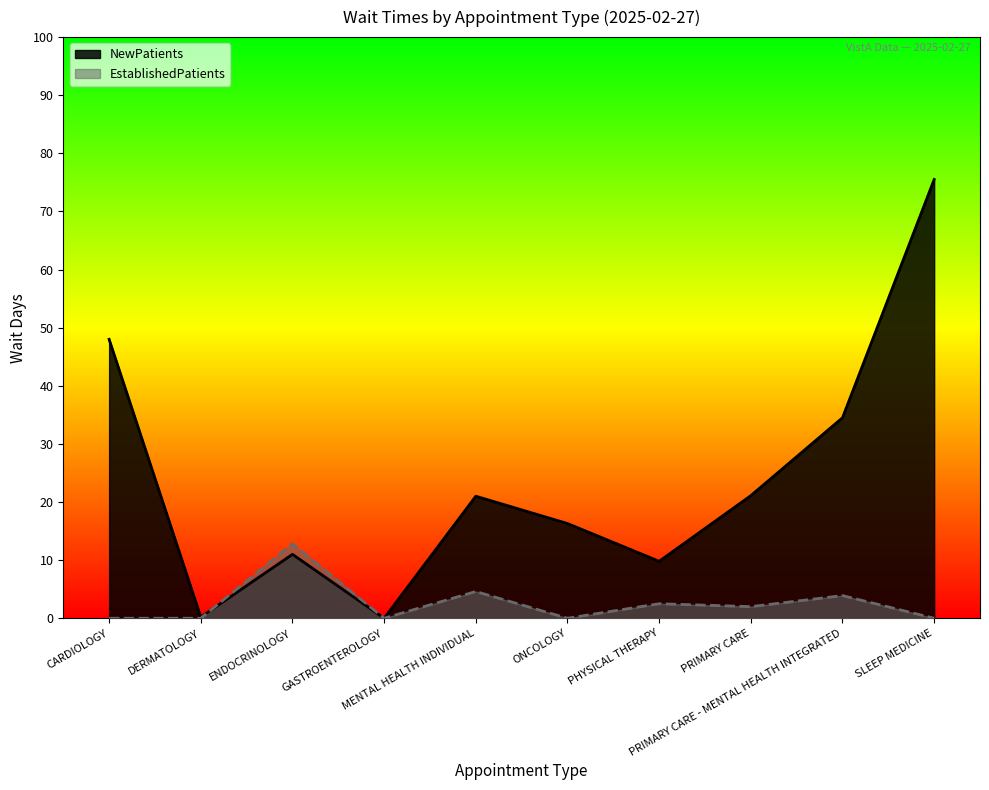

How many values in the EstablishedPatients series are below 2?

5